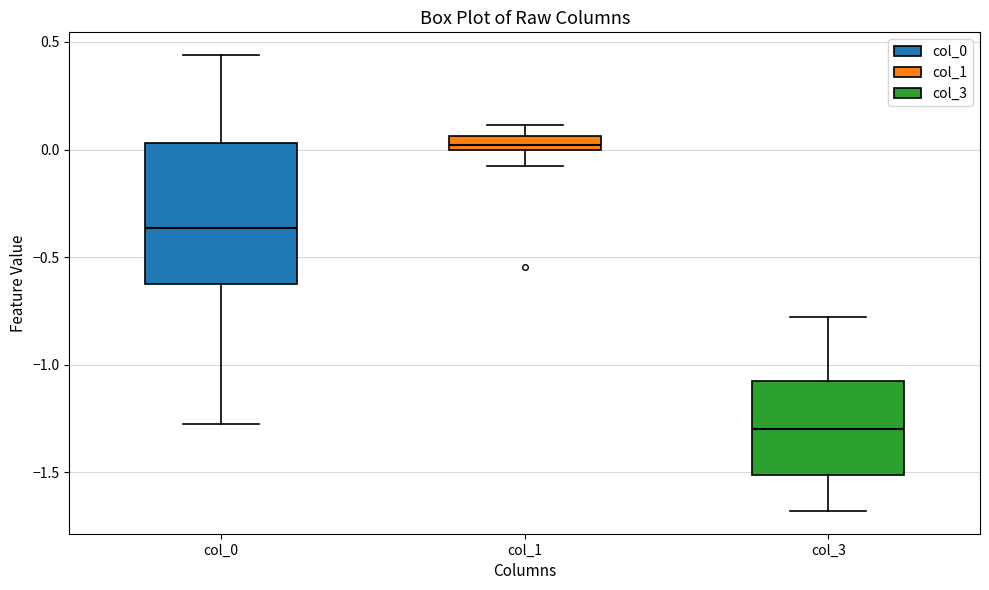

Where does the lower whisker of the box for col_1 end on the y-axis? The values are not printed on the chart, so give them approximately, as read against the axis.

-0.10